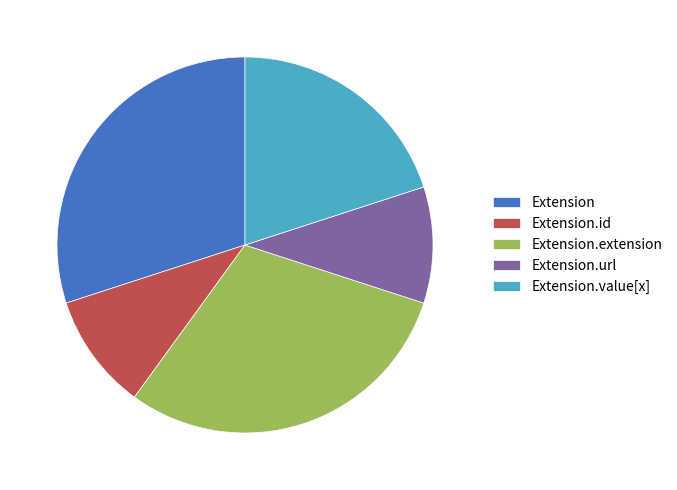

What is the ratio of the value at Extension to the value at Extension.url?

3.0